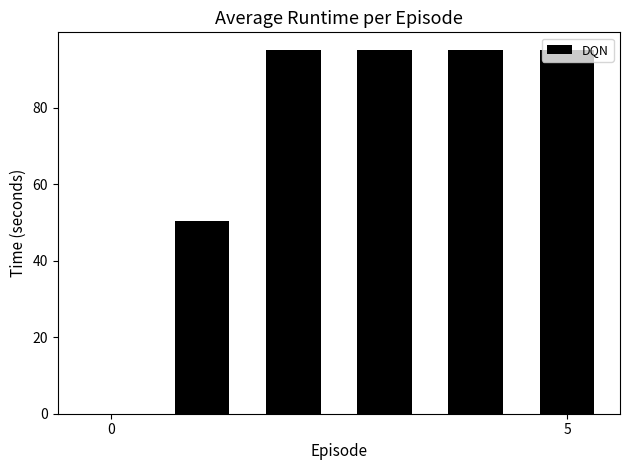

What is the greatest value displayed?

95.0